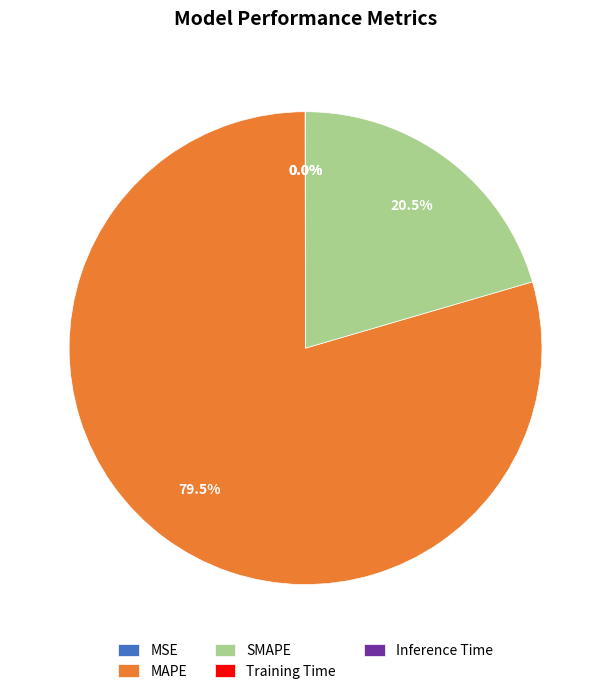

Which slice represents more than half of the pie?

MAPE